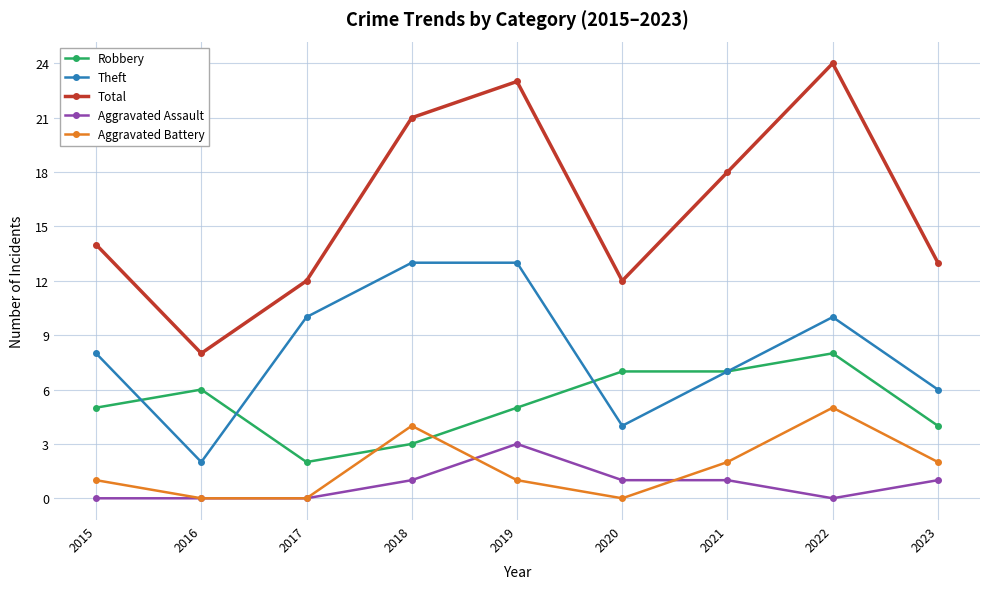

Which series has the largest total across all categories?

Total